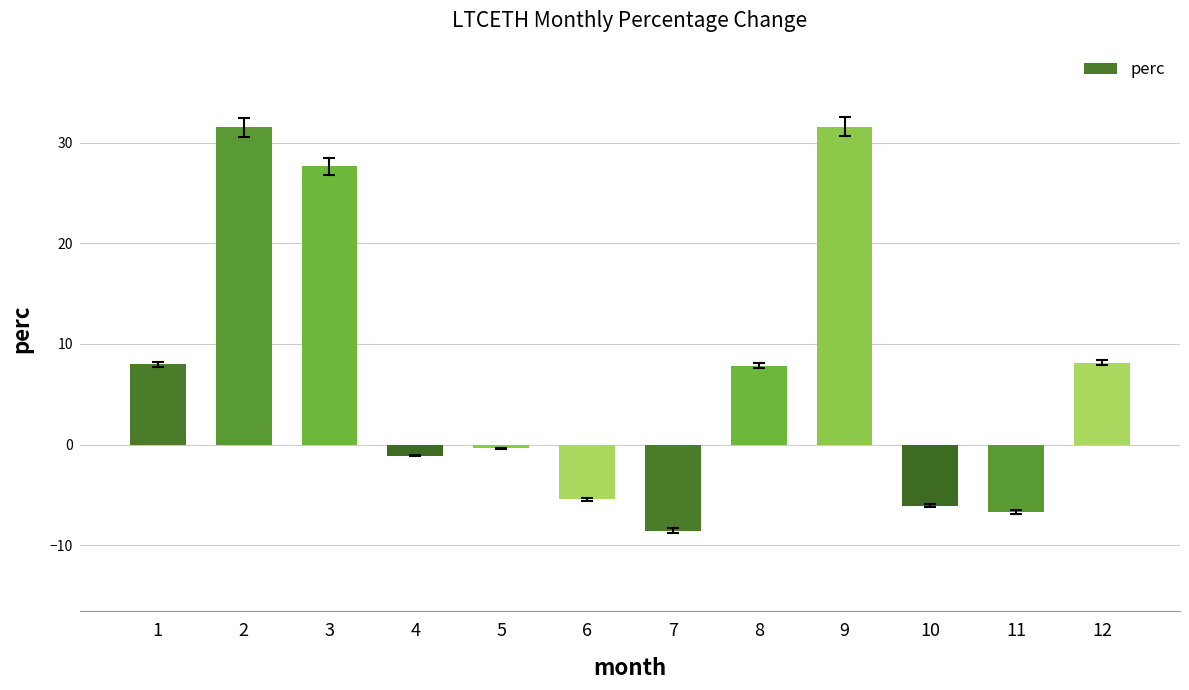

Where does the data first go above 7?

1